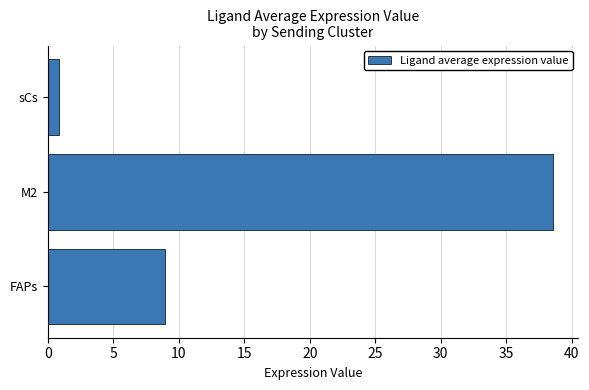

Reading bottom to top, transcribe all the data shown in this chart.

9.0	38.6	0.9